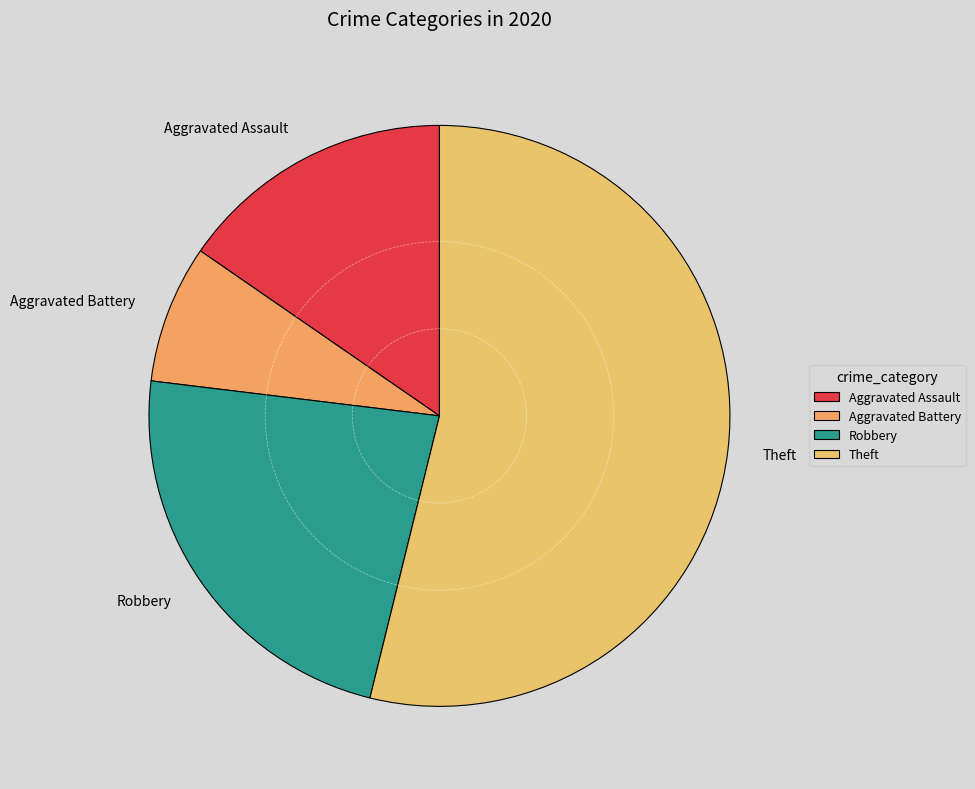

Which category has the smallest portion of the pie?

Aggravated Battery